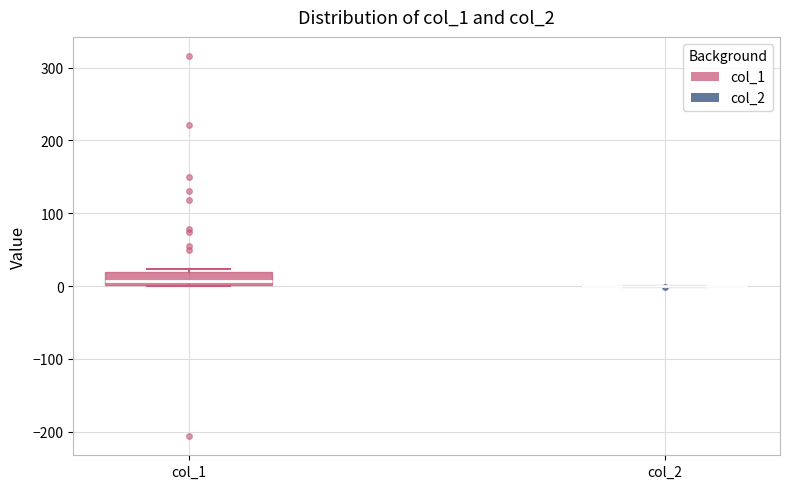

Reading left to right, transcribe this box plot: for each box, give where its median line is, the range the box spans, and where its two whiskers end, as read against the y-axis. The values are not printed on the chart, so give them approximately, as read against the axis.

col_1: median 10, box 0 to 20, whiskers 0 to 20 (just above the box's upper edge)
col_2: box collapsed to a line at 0, whiskers 0 to 0